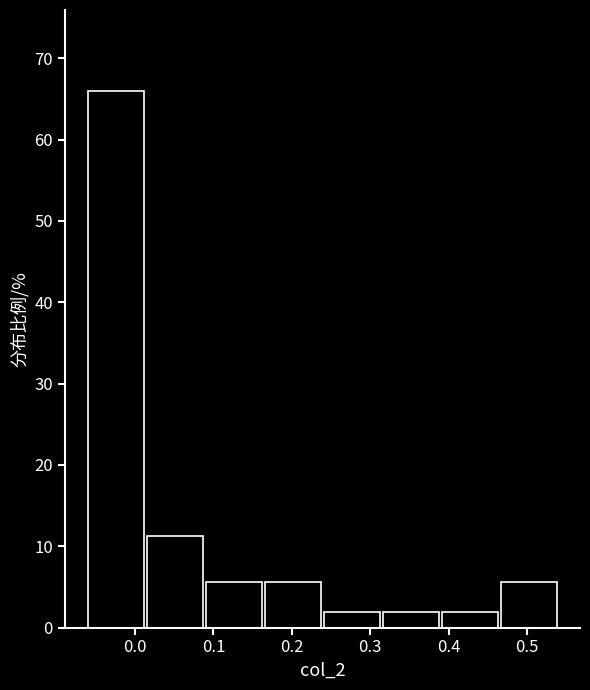

Reading left to right, list every bar in this chart as the range it spans on the x-axis followed by its height. Neither the bar edges nor the heights are printed on the chart, so give them approximately, as read against the axes.

-0.06 to 0.01: 66
0.01 to 0.09: 11
0.09 to 0.16: 6
0.16 to 0.24: 6
0.24 to 0.31: 2
0.31 to 0.39: 2
0.39 to 0.46: 2
0.46 to 0.54: 6